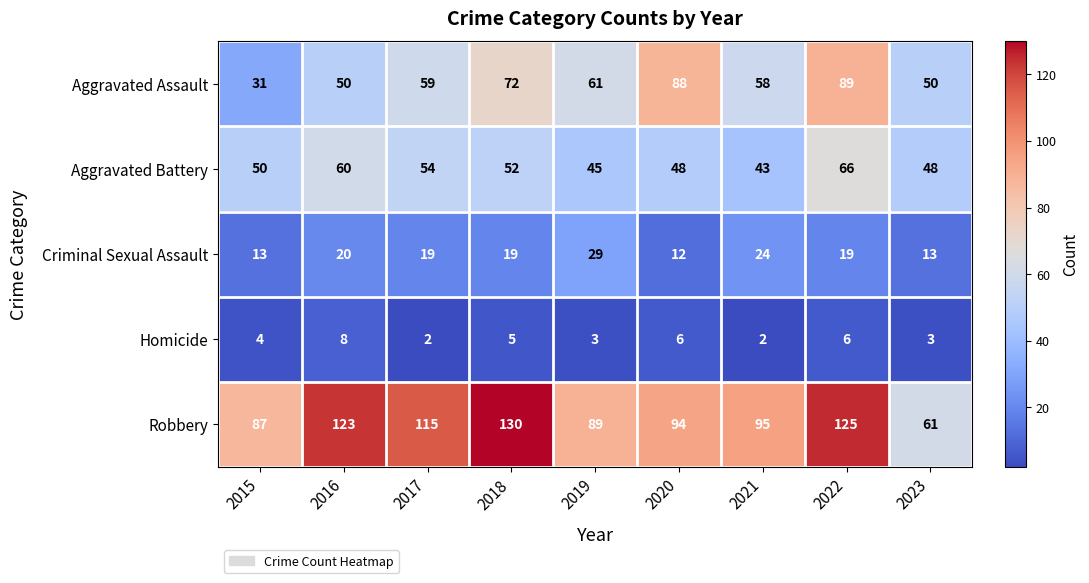

Read the Robbery value at 2022, to the nearest 5.

125